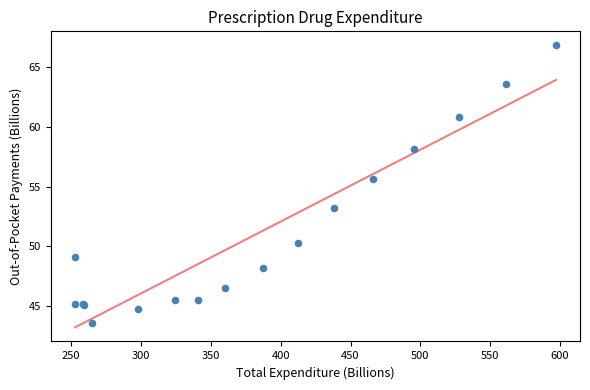

What Y value in the scatter plot is closest to 55?

55.6